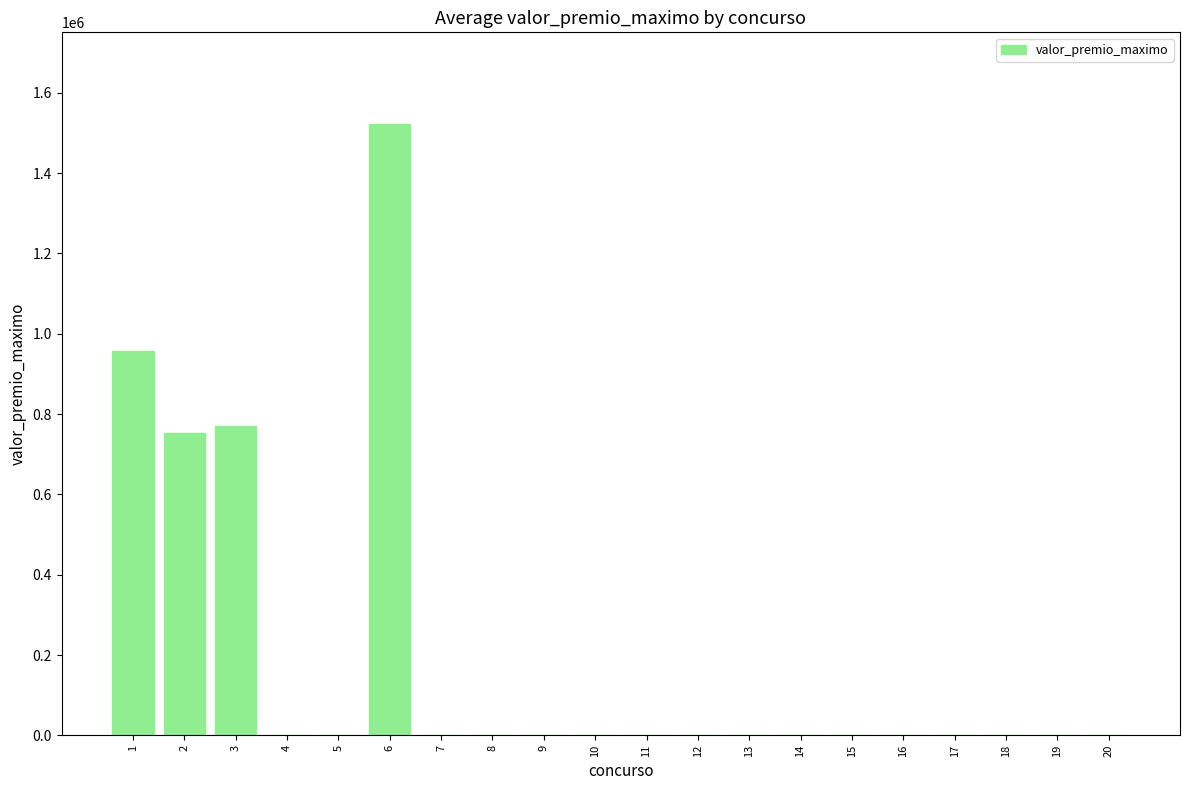

What is the sum of all values?

4002153.2